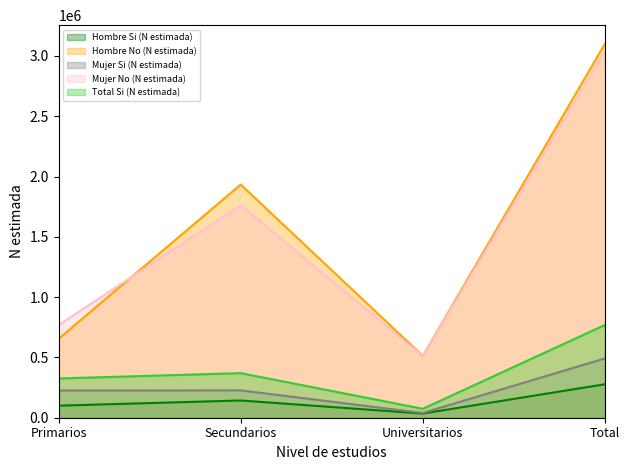

What is the approximate value of Total Si (N estimada) at Universitarios, to the nearest 50?

74000